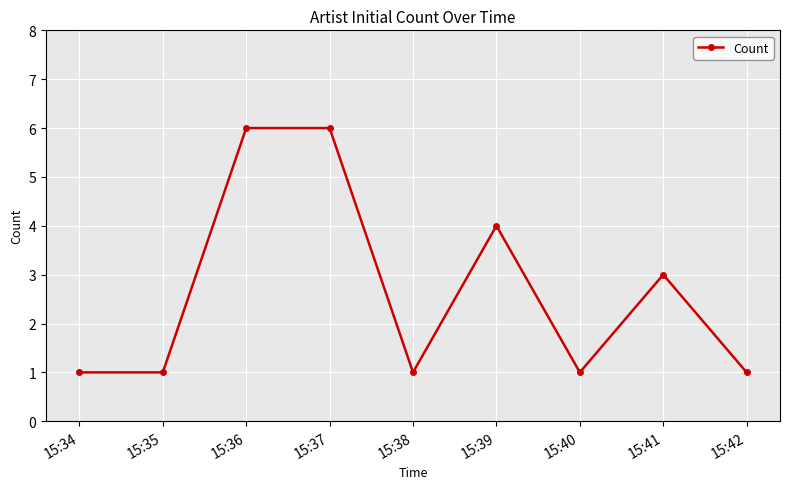

The chart shows a value of 2 at 15:39. True or false?

False